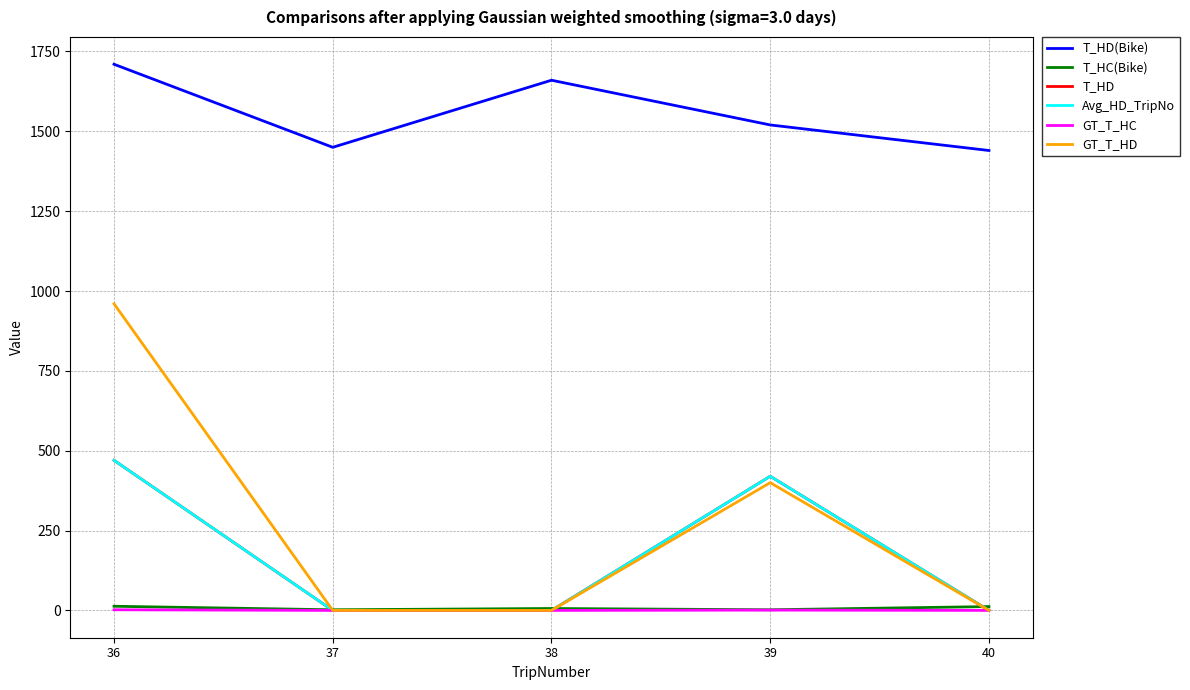

Where is T_HD(Bike) nearest to the value 1575?

39